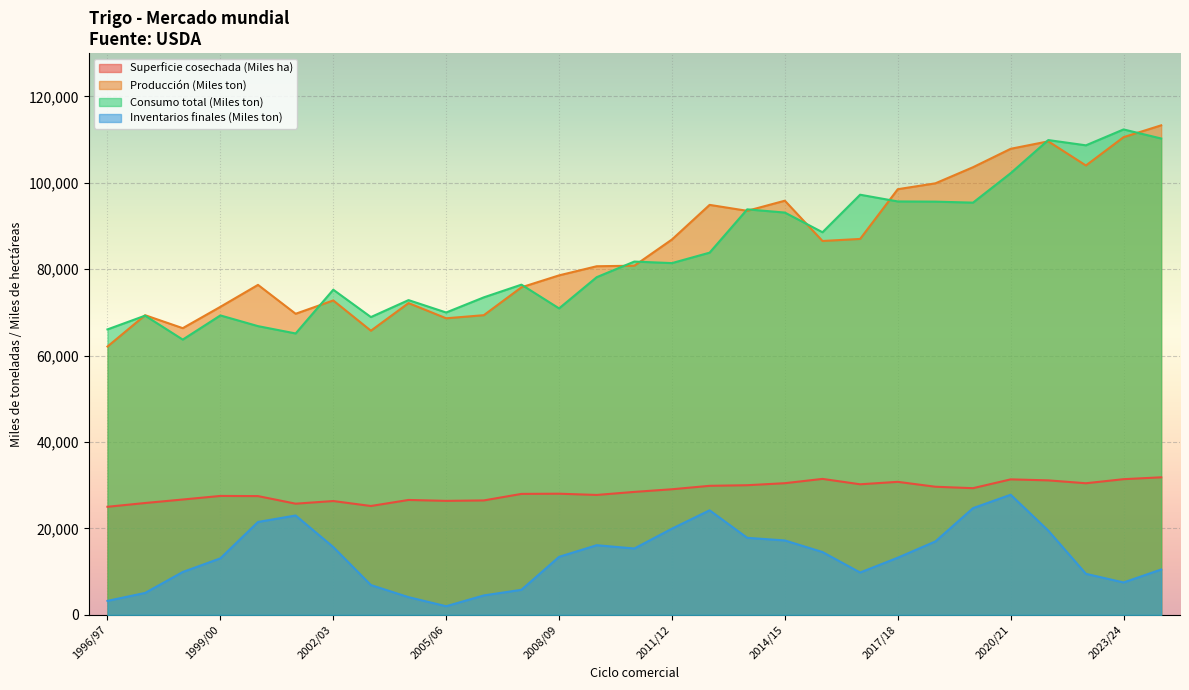

At which label is Producción (Miles ton) closest to 87694?

2016/17